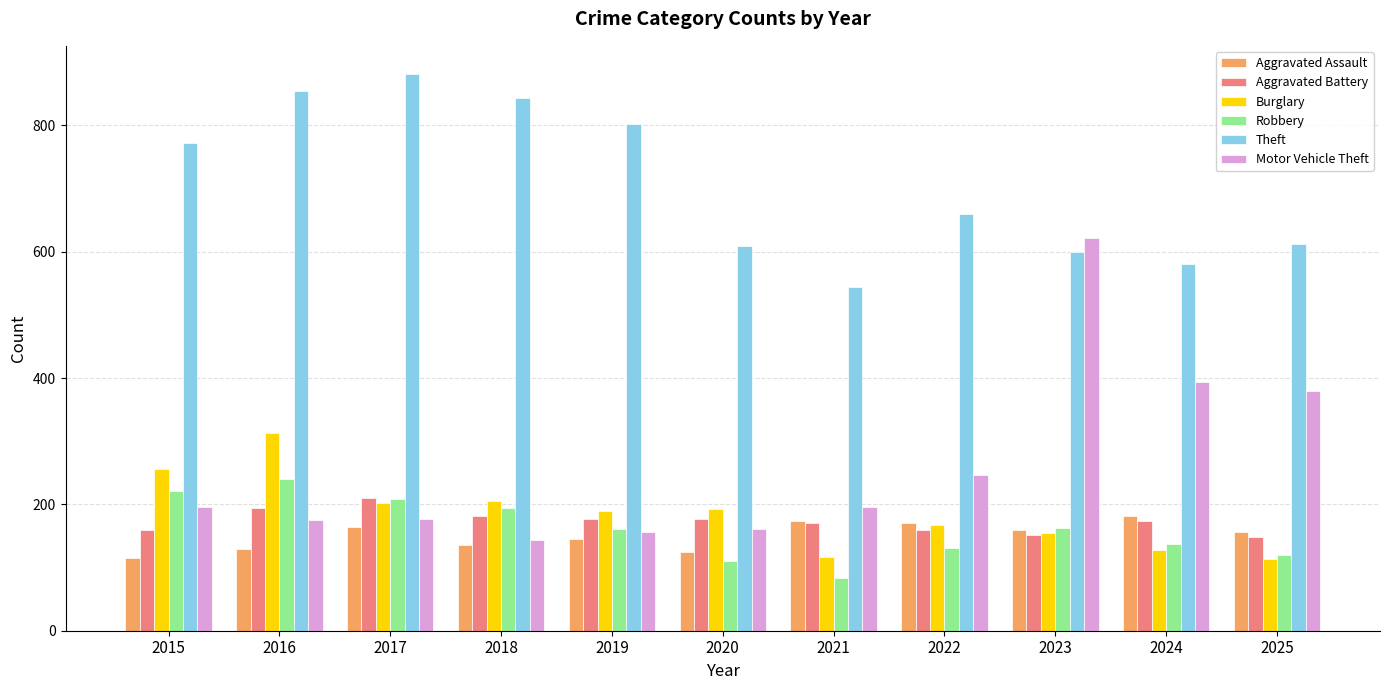

At how many categories does at least one series exceed 403?

11